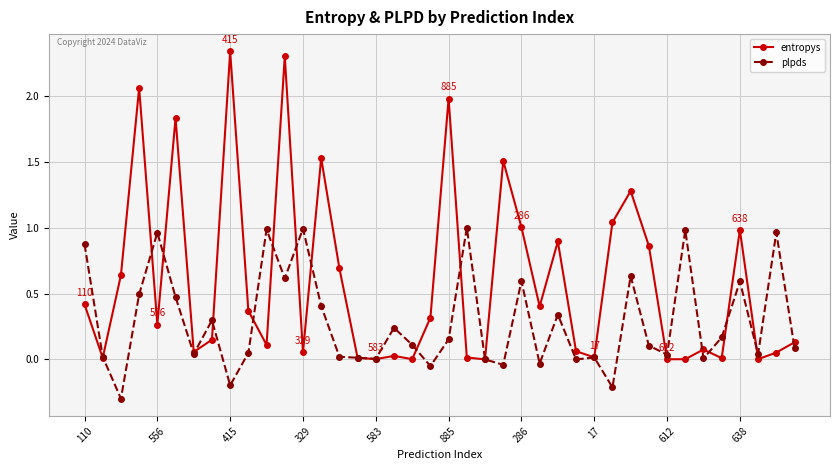

Rank the series by their average value, from highest to lowest.

entropys, plpds